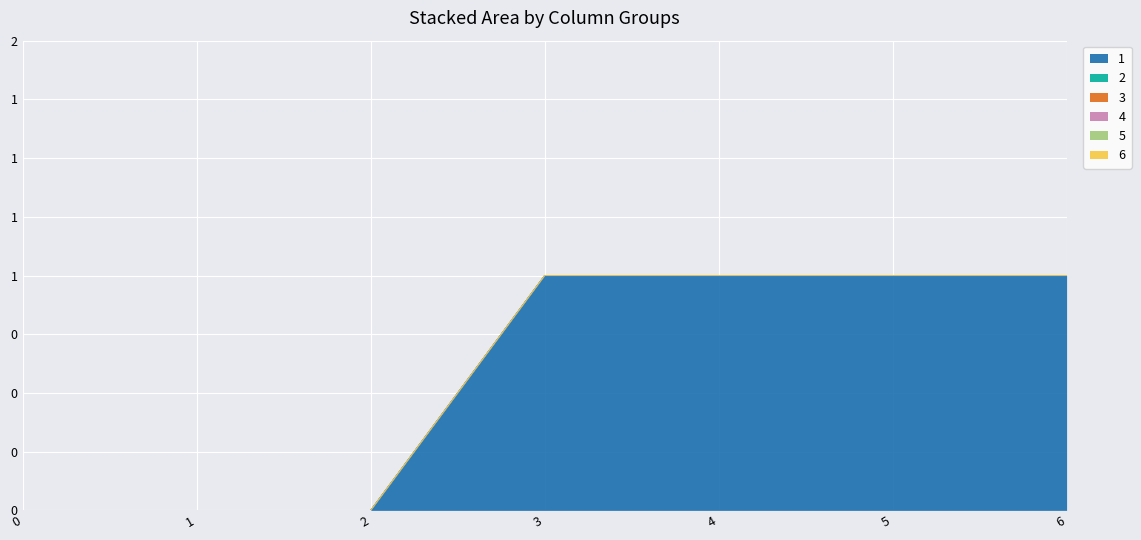

At 2, list the series in order from smallest to largest.

1, 2, 3, 4, 5, 6